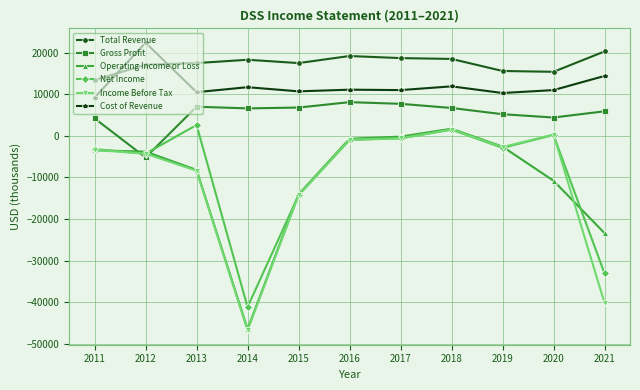

True or false: Income Before Tax has a value of 300 at 2020.

True